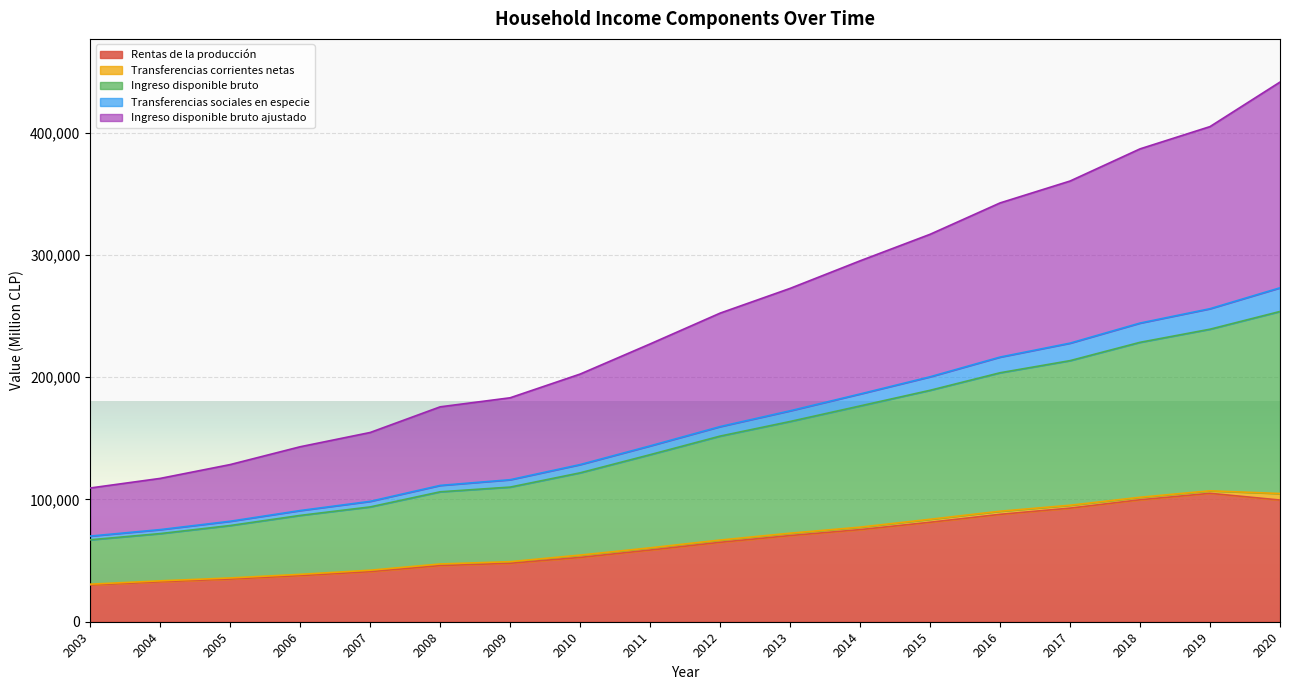

What is the lowest value of the Rentas de la producción series?

30054